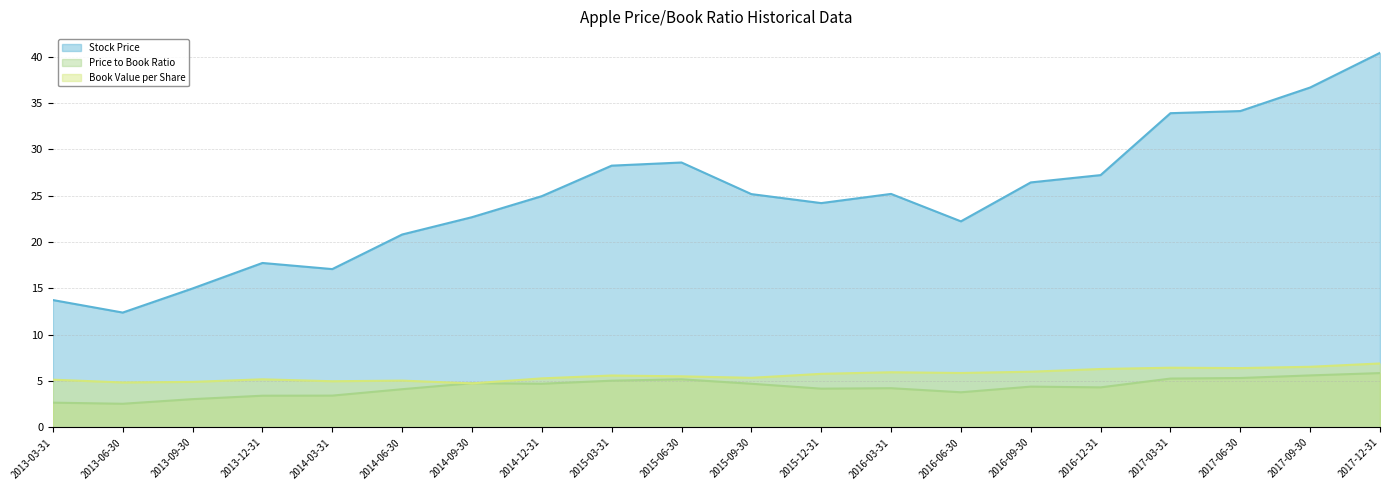

After their last crossing, which series has the higher values: Price to Book Ratio or Book Value per Share?

Book Value per Share